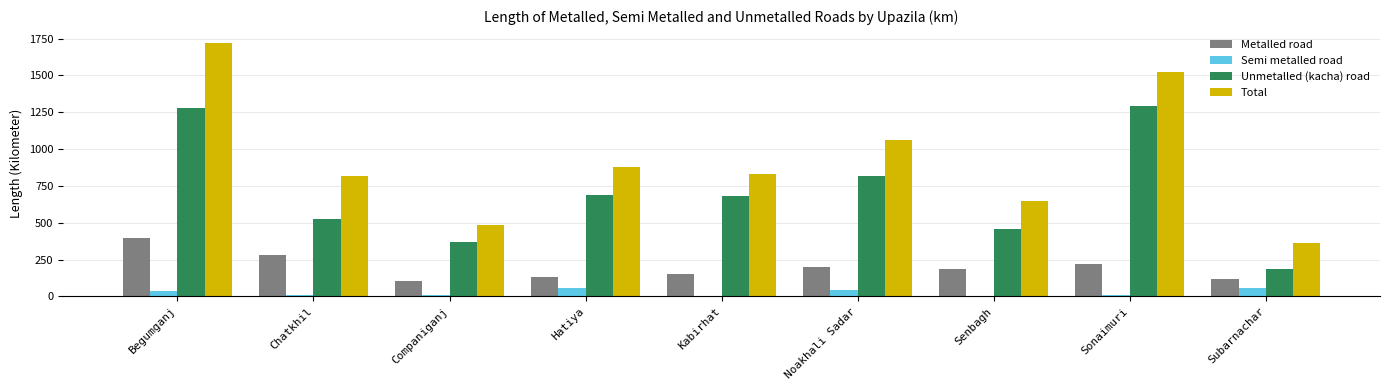

At which category is the sum across all series the highest?

Begumganj